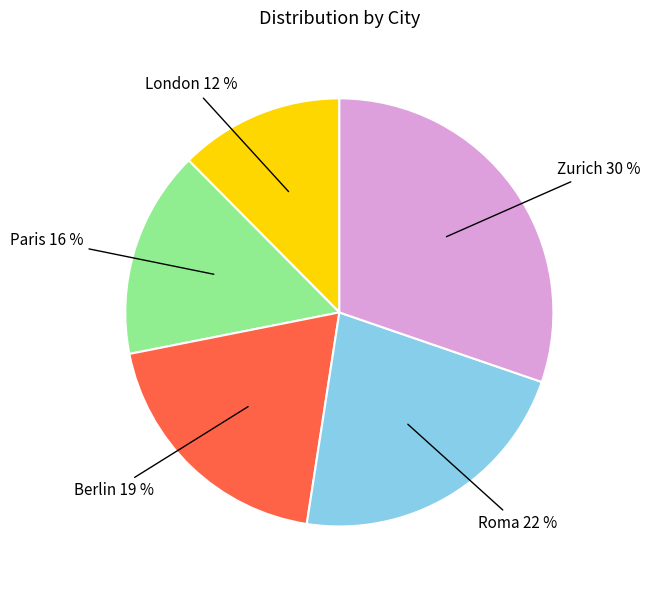

To the nearest percent, what is the difference between the largest and smallest slice percentages?

18%